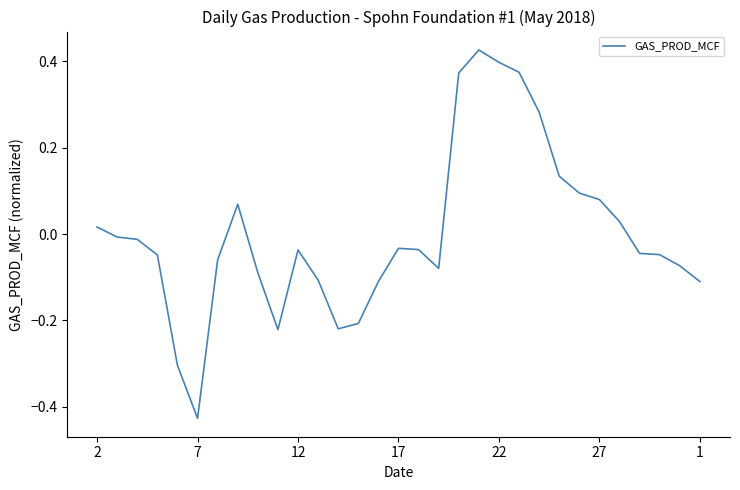

What is the difference between the maximum and minimum values?

0.9